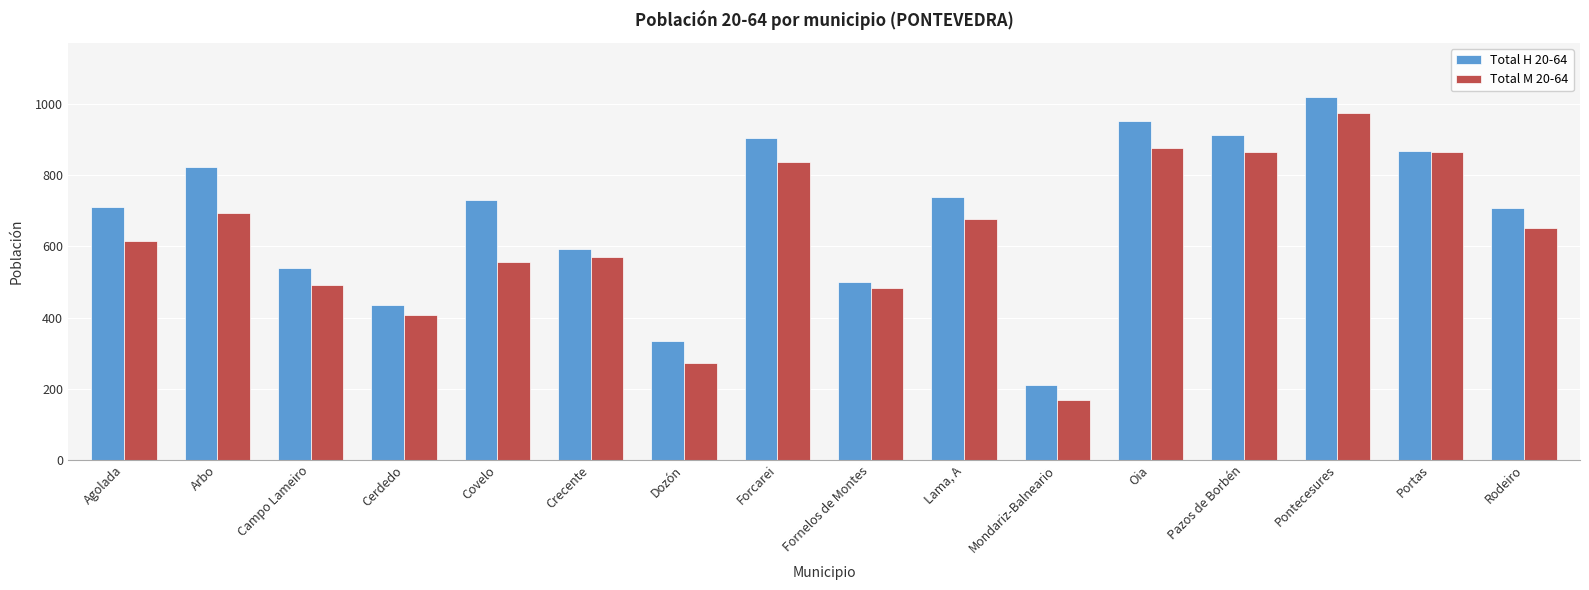

Where is Total M 20-64 nearest to the value 572?

Crecente